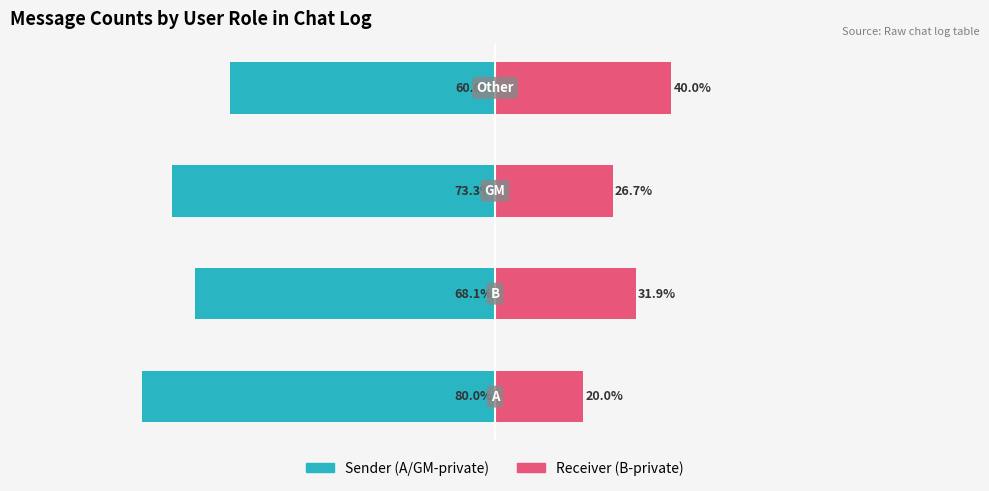

How many groups of bars are there?

4